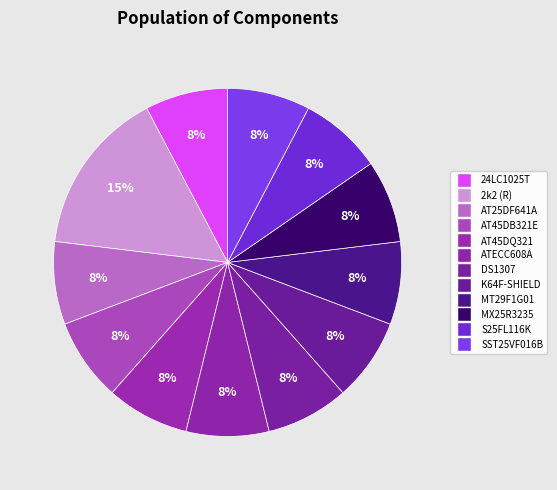

Which slice is the largest?

2k2